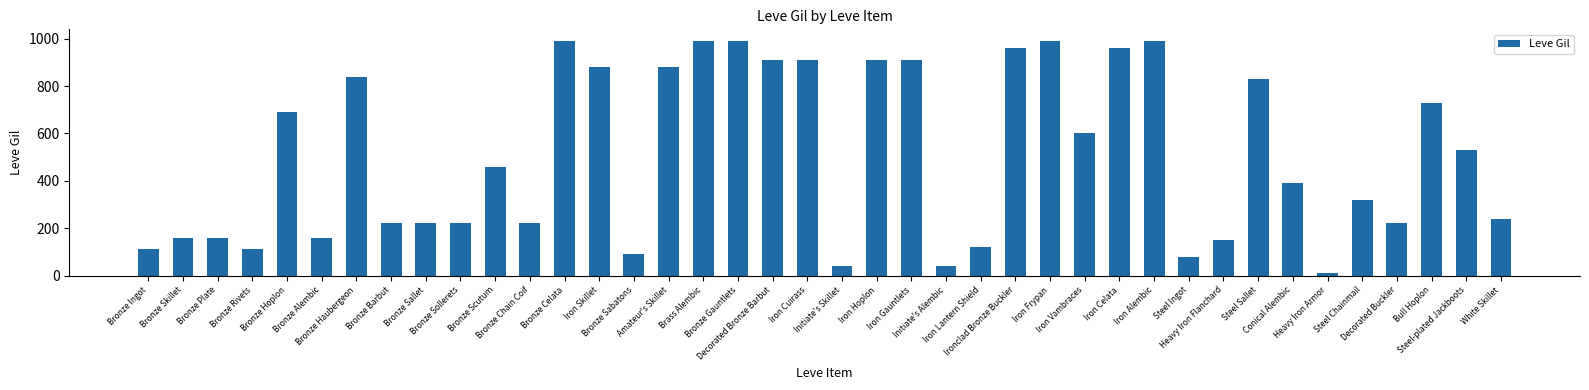

True or false: the data shows 104 at White Skillet.

False